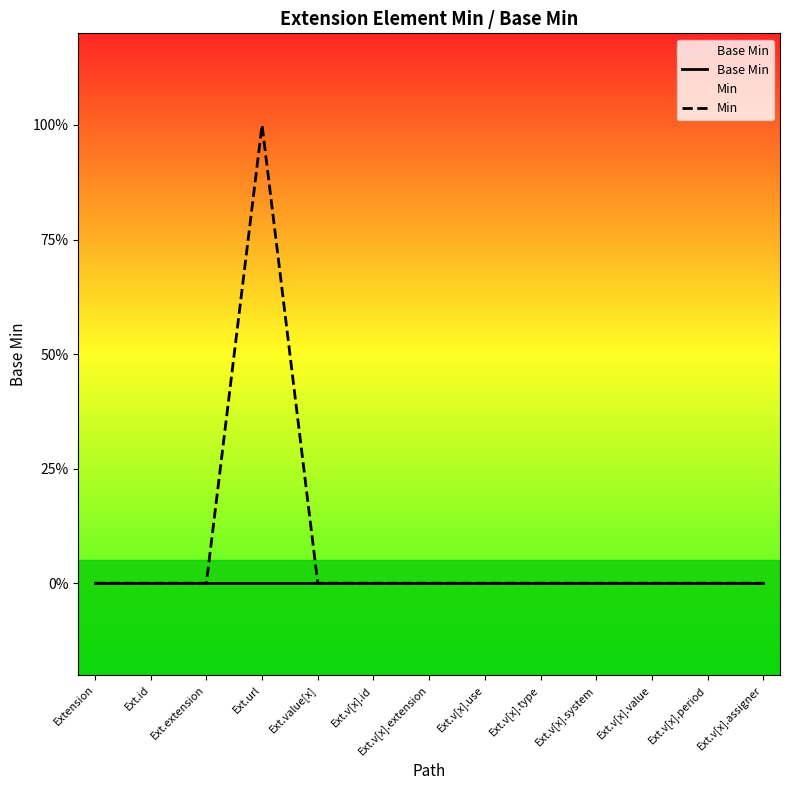

Between Ext.v[x].use and Ext.v[x].period, which series saw the biggest shift?

Base Min